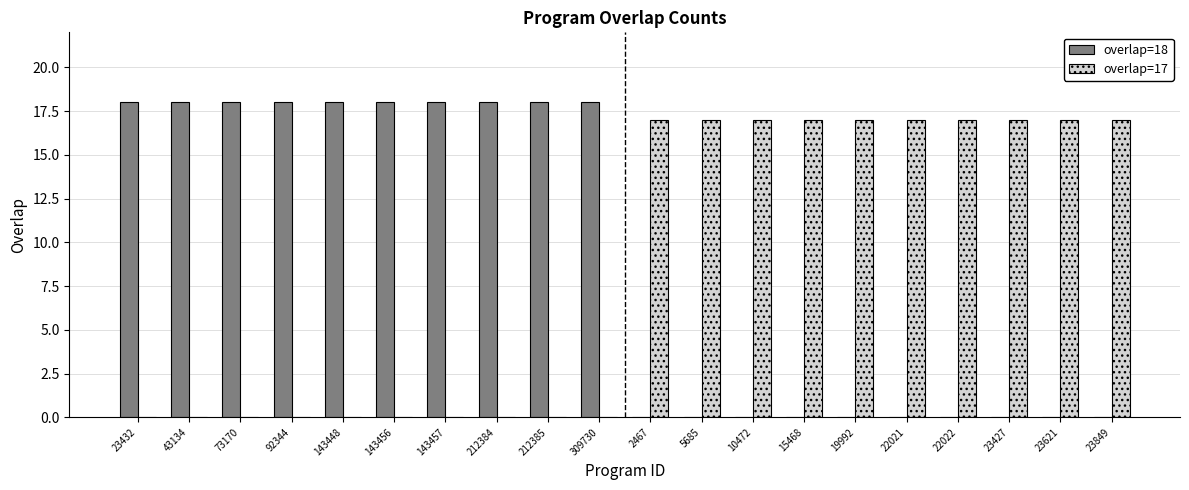

Is the value of overlap=18 at 143448 greater than the value of overlap=17 at 23427?

Yes